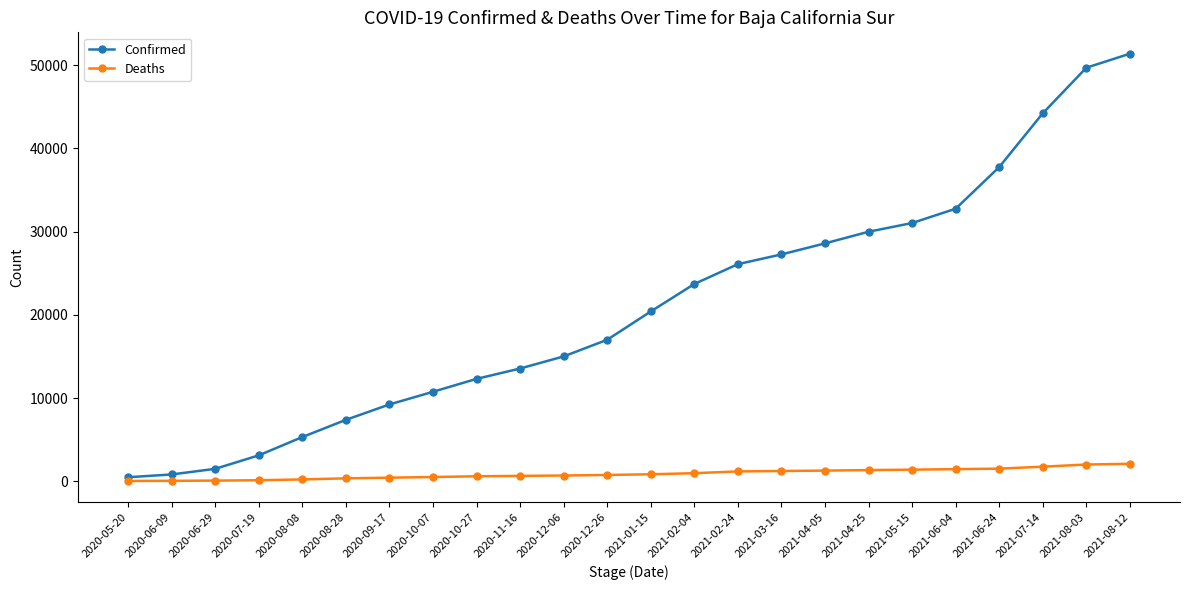

Which series has the widest spread of values?

Confirmed